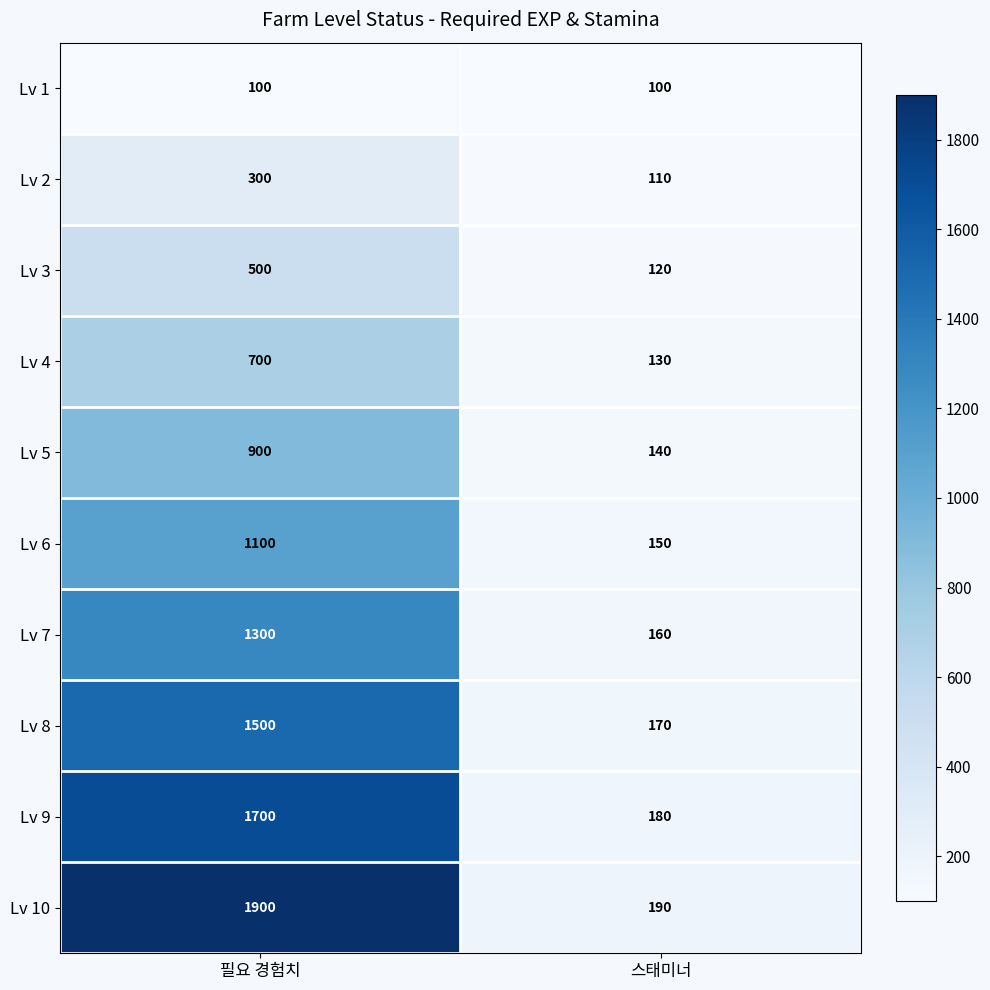

What is the total value across all series at 필요 경험치?

10000